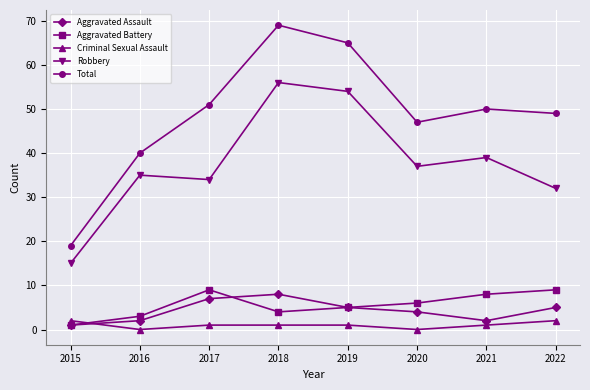

Rank the series at 2021 from highest to lowest value.

Total, Robbery, Aggravated Battery, Aggravated Assault, Criminal Sexual Assault